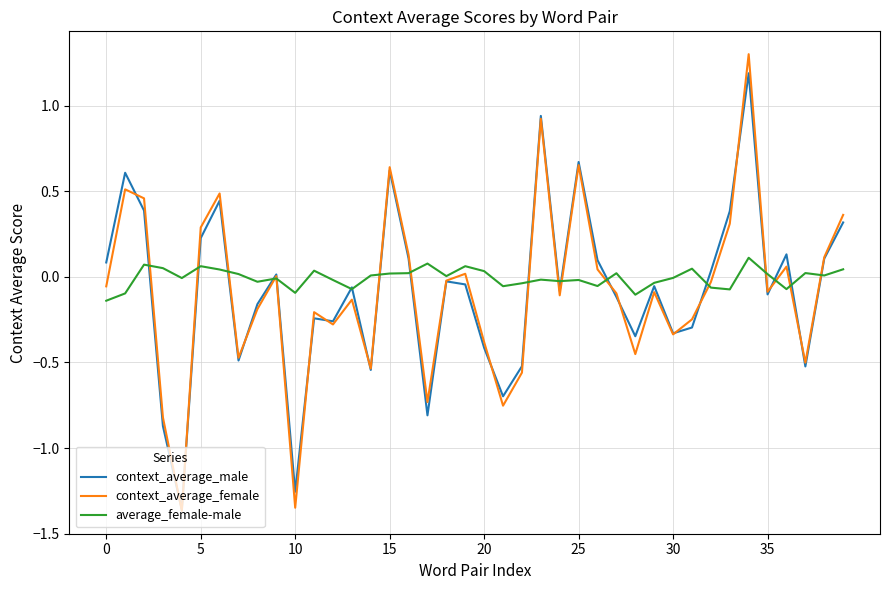

Which series has the largest range (max minus min)?

context_average_female